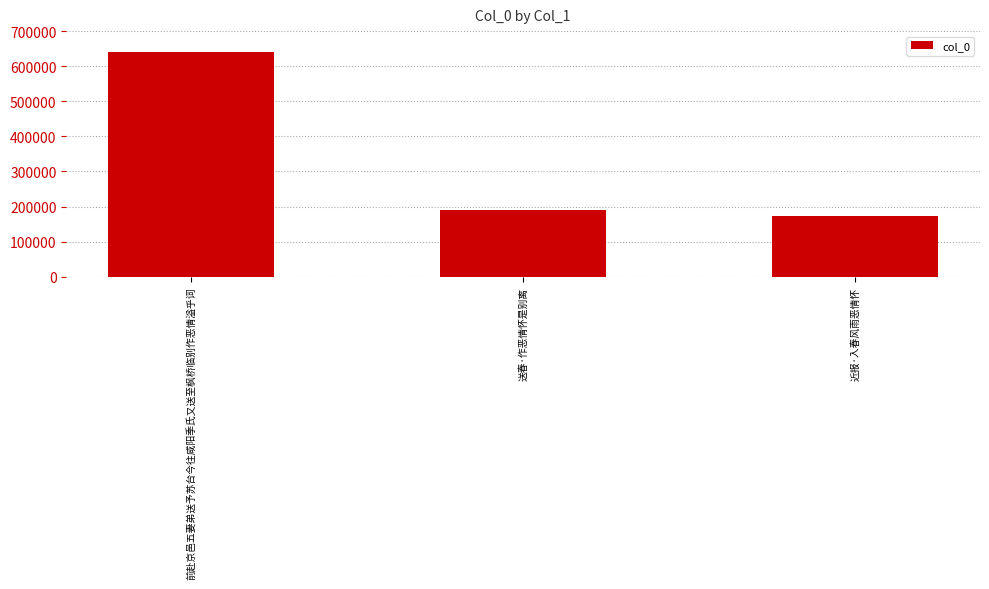

Reading right to left, list all the values displayed in this chart.

近报·入春风雨恶情怀=173702	送春·作恶情怀是别离=189347	前赴京邑五妻弟送予苏台今往咸阳季氏又送至枫桥临别作恶情溢乎词=641333